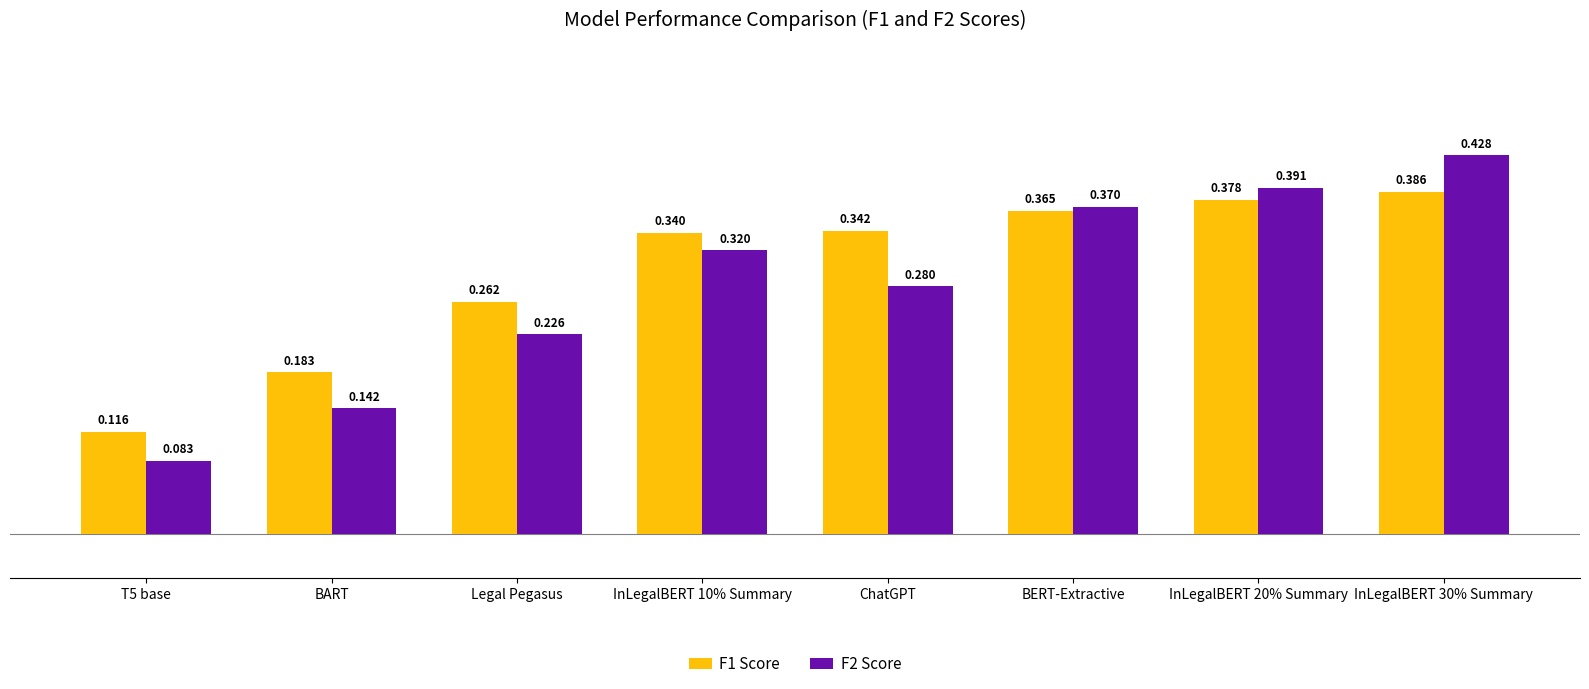

What is the label of the 4th bar from the right?

ChatGPT